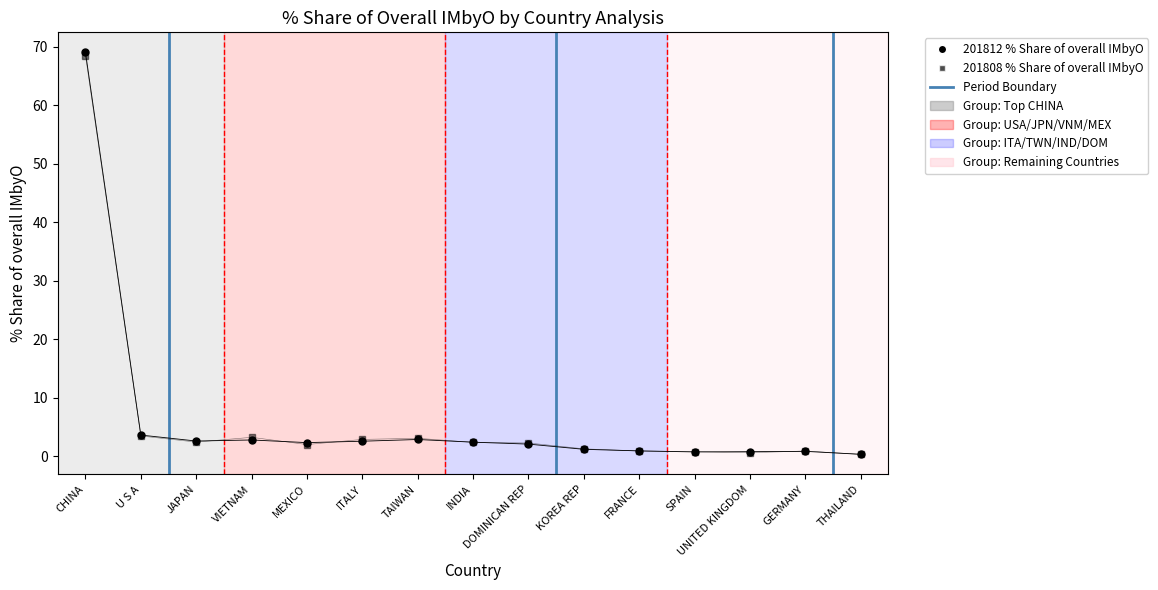

How many series are shown in this chart?

2